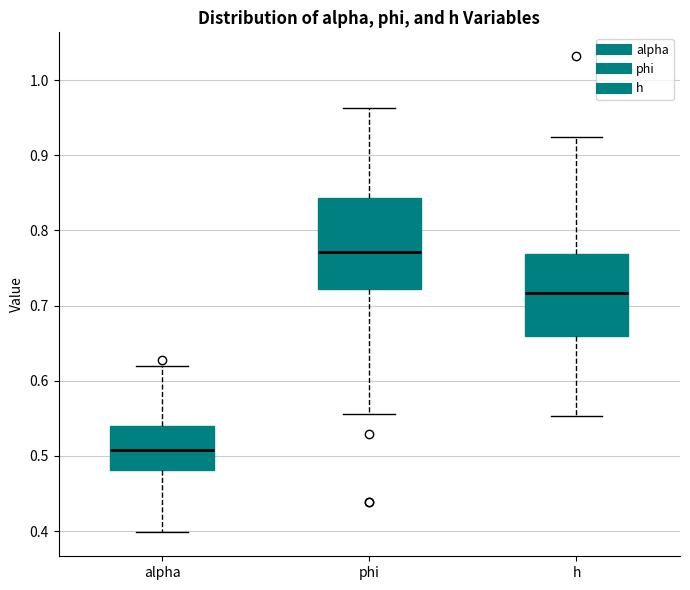

Reading left to right, read every box against the y-axis: the position of its median line, the range the box covers, and the ends of its whiskers. The values are not printed on the chart, so give them approximately, as read against the axis.

alpha: median 0.51, box 0.48 to 0.54, whiskers 0.40 to 0.62
phi: median 0.77, box 0.72 to 0.84, whiskers 0.56 to 0.96
h: median 0.72, box 0.66 to 0.77, whiskers 0.55 to 0.92